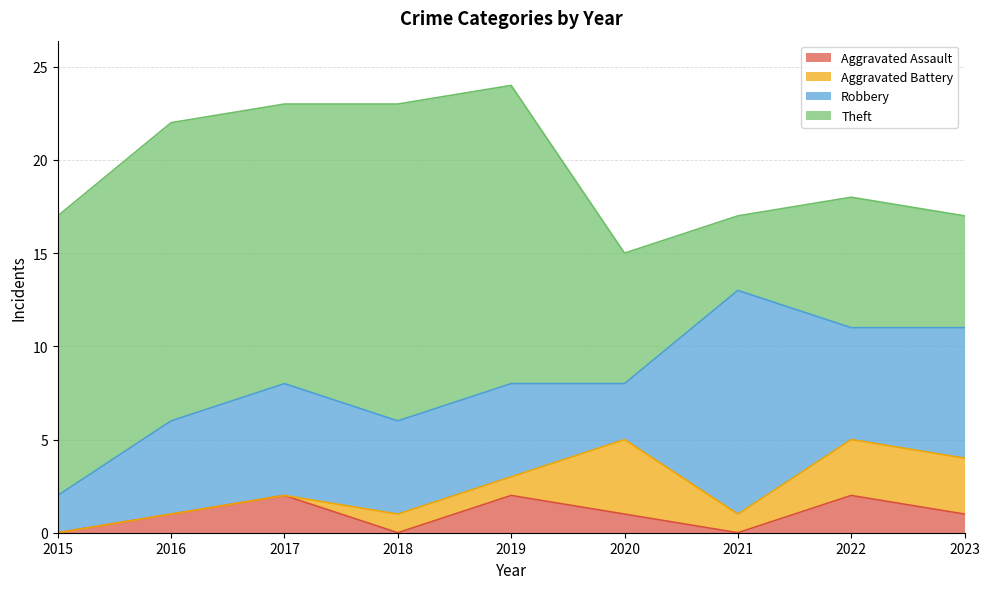

What is the difference between the Aggravated Battery values at 2015 and 2022?

3